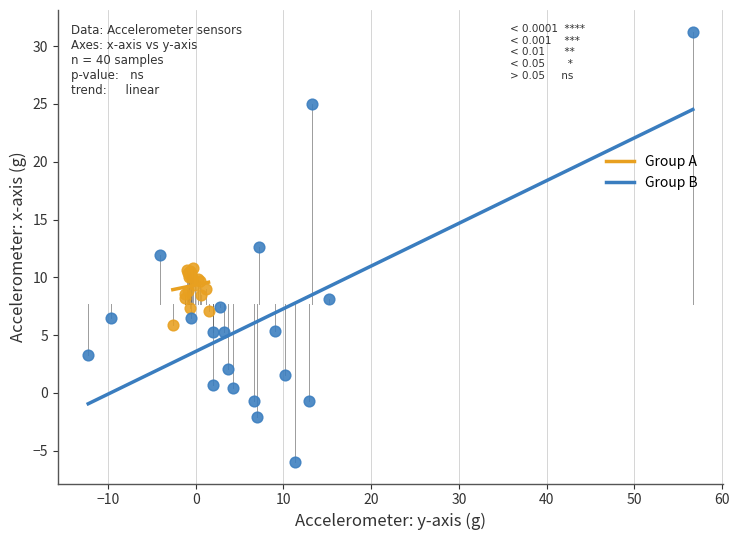

Which series reaches the maximum Y coordinate?

Group B